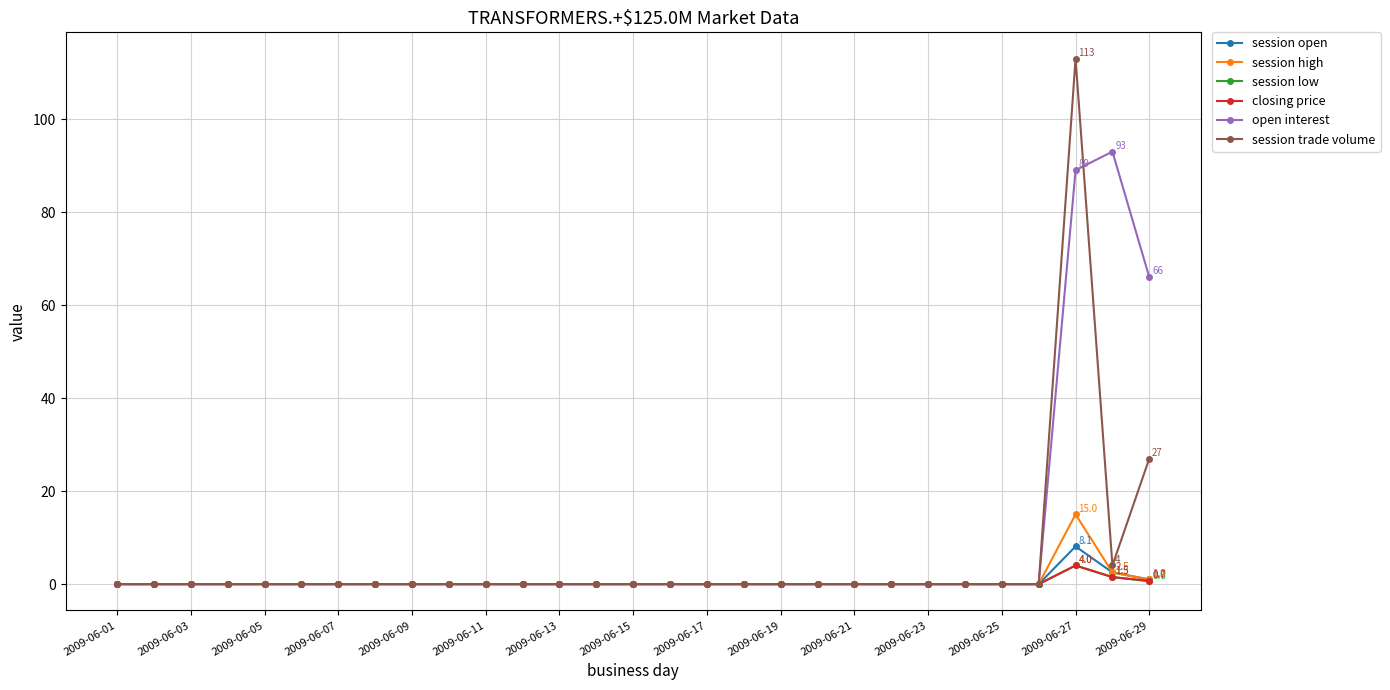

What is the greatest value displayed?

113.0